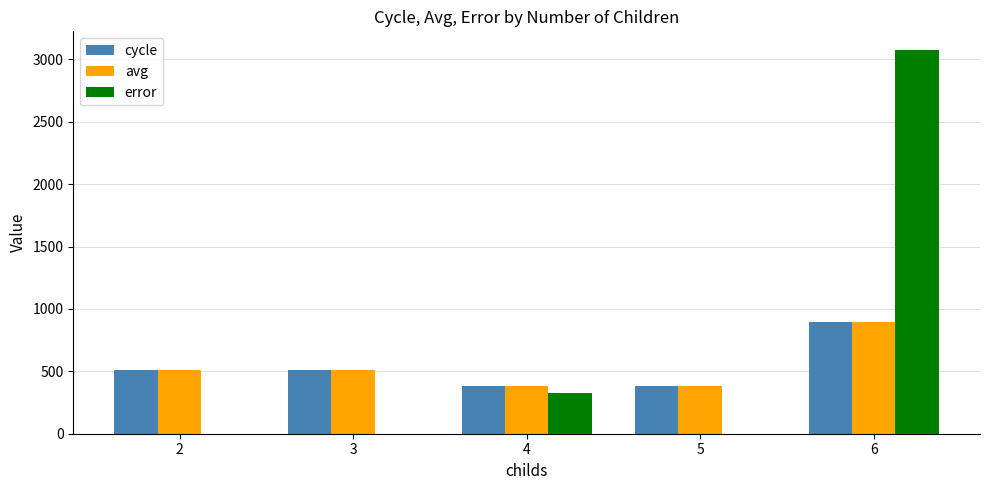

What is the sum of the avg values at 6 and 3?

1402.7